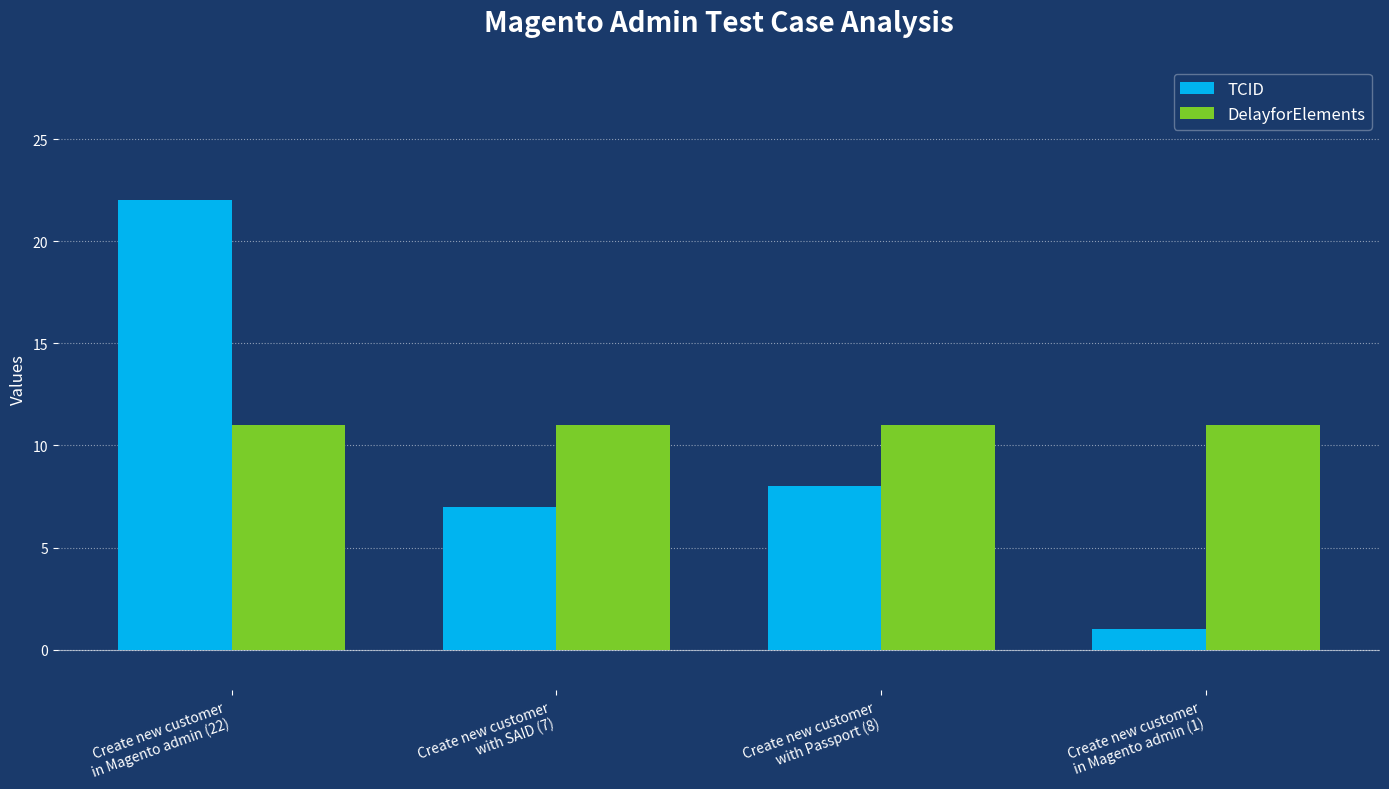

List the series in order of their peak value, highest first.

TCID, DelayforElements